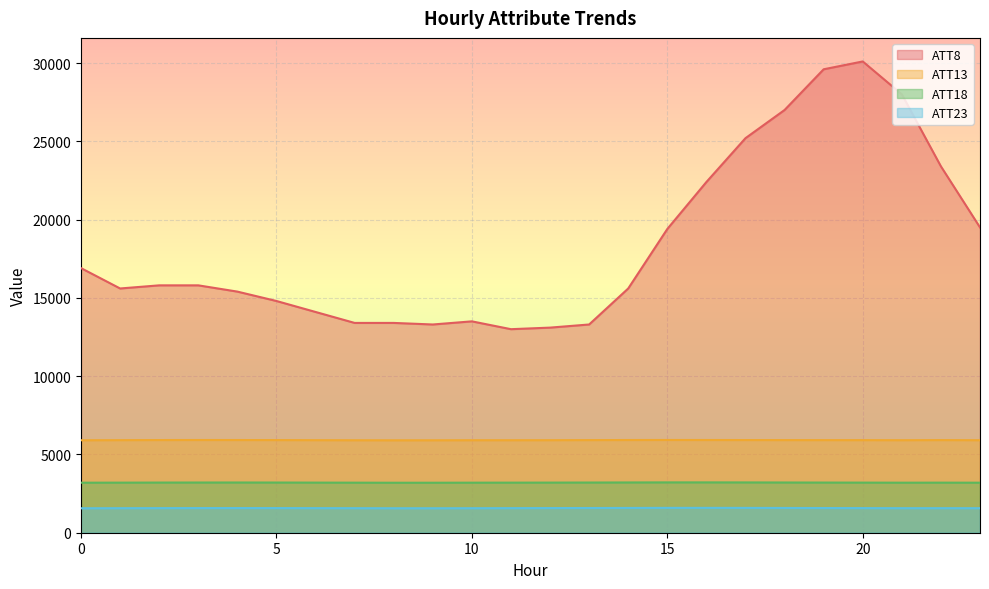

At which category is the sum across all series the highest?

20